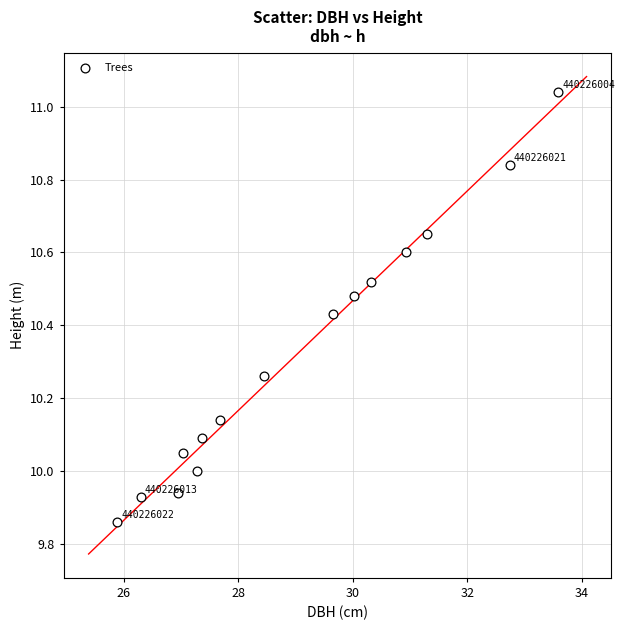

What is the range of Y values (max minus min)?

1.2